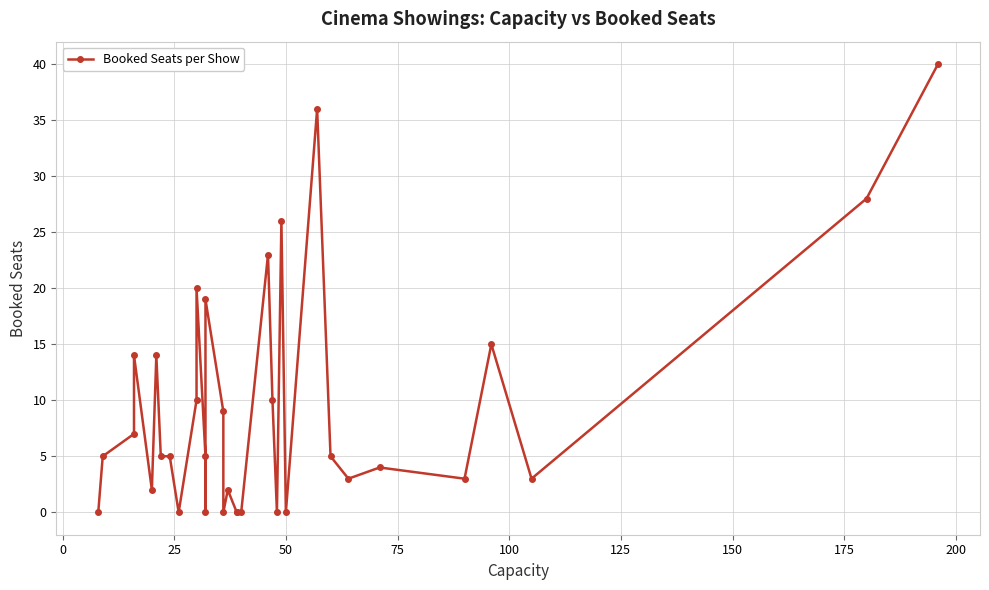

What is the greatest value displayed?

40